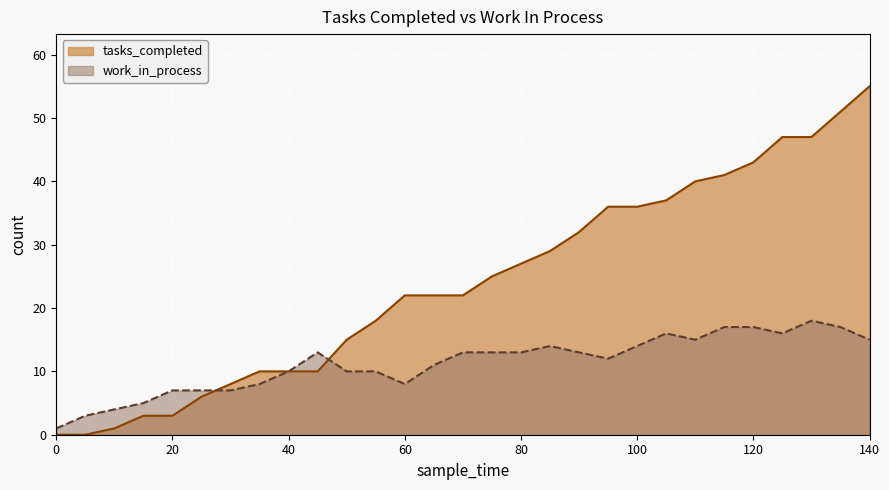

The value of work_in_process at 110 is 10. True or false?

False